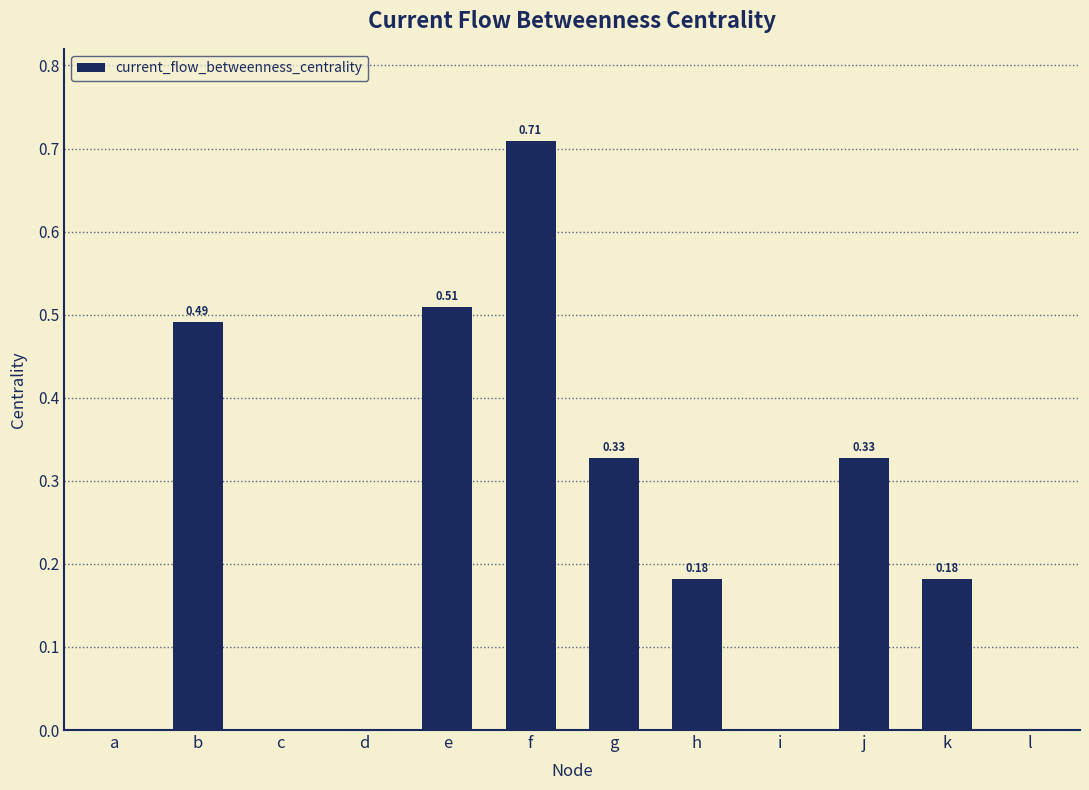

Which category has the highest value across all series?

f